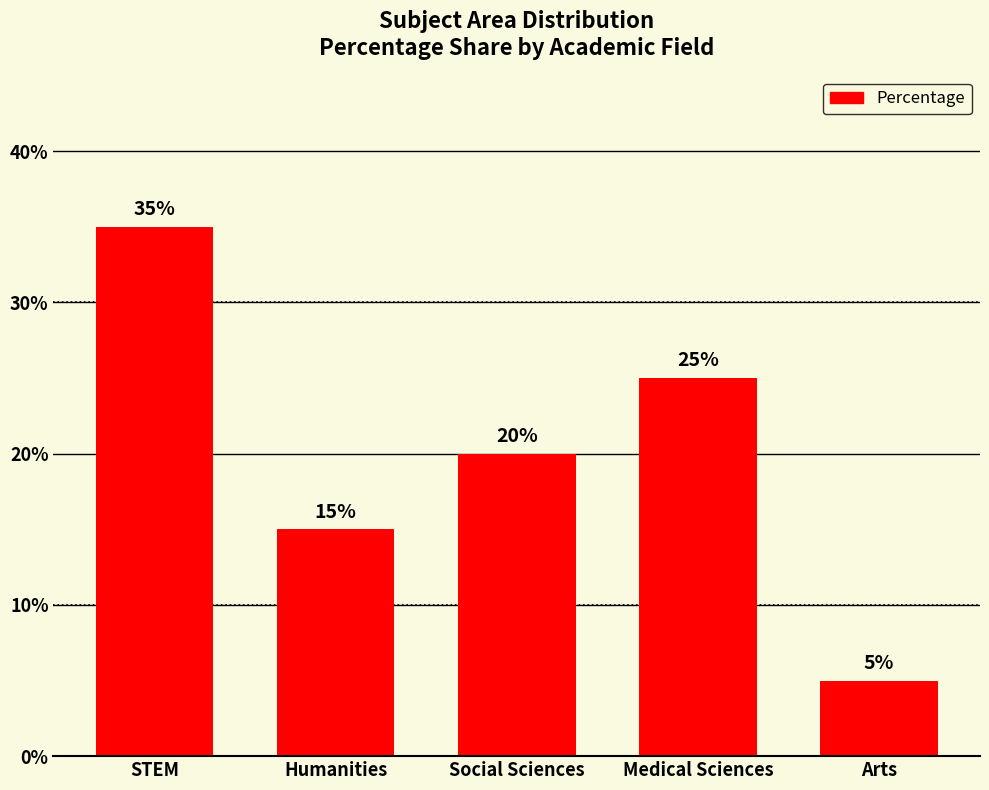

How many bars are there in total?

5